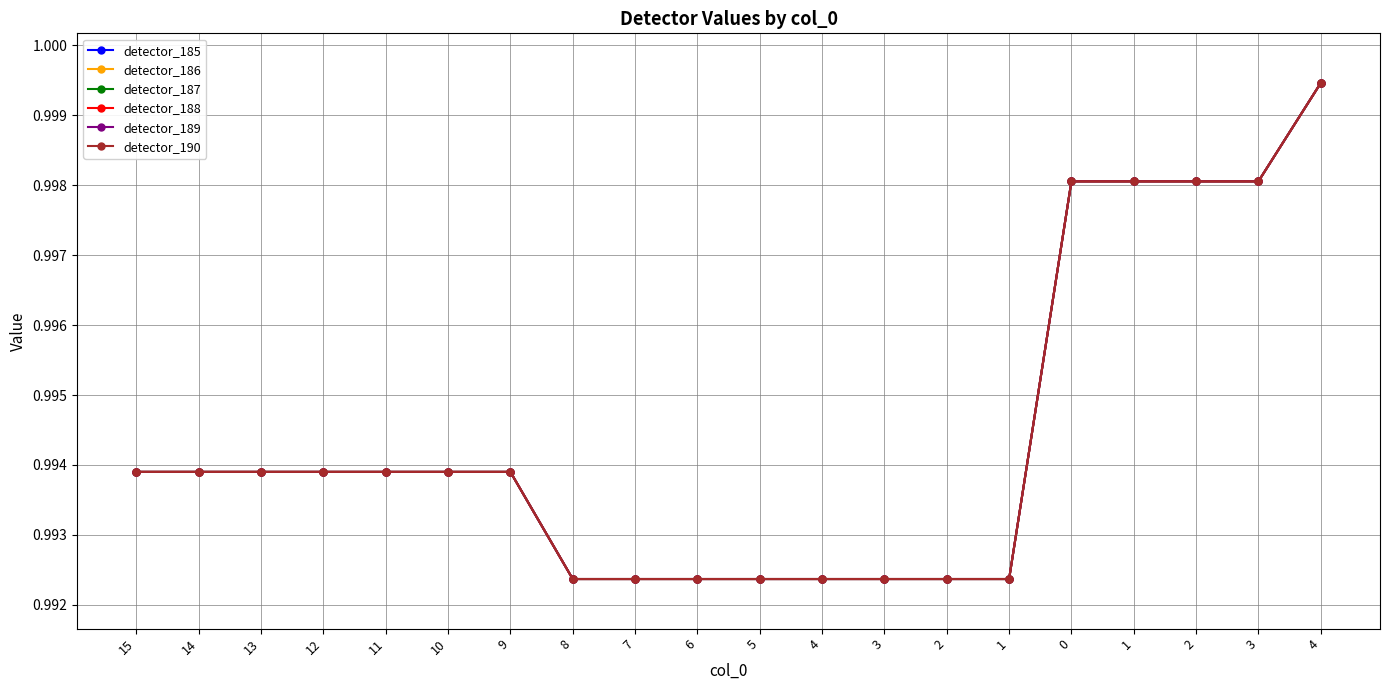

Does the chart have visible grid lines?

Yes